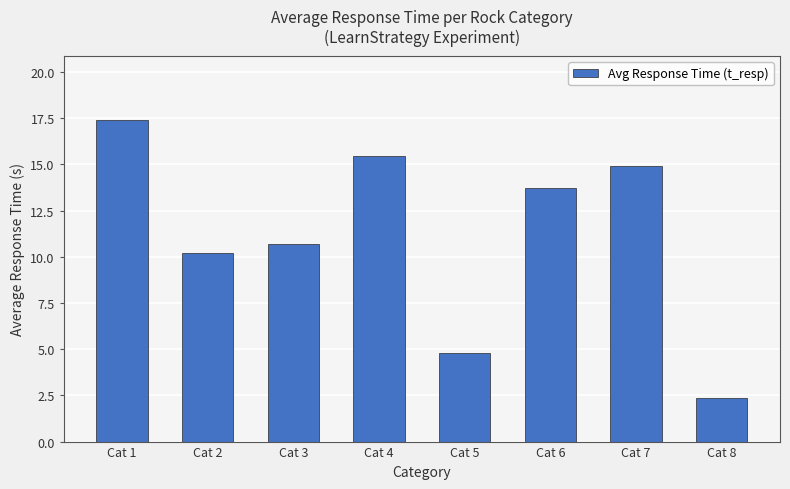

What is the ratio of the value at Cat 1 to the value at Cat 4?

1.1